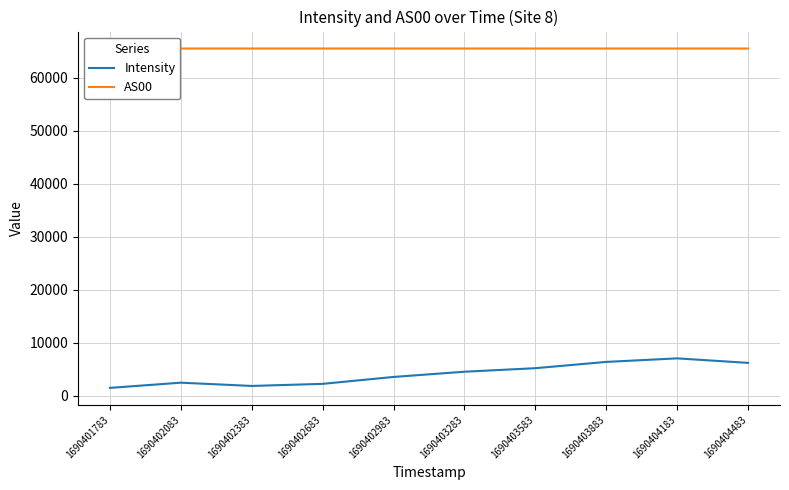

True or false: Intensity and AS00 intersect in this chart.

False